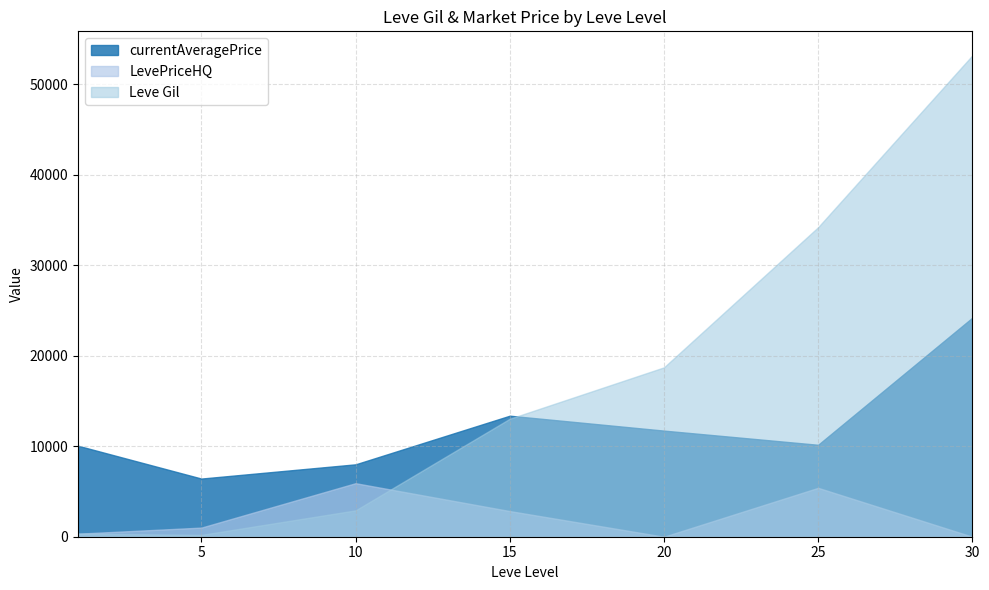

Is the value of Leve Gil at 20 greater than the value of currentAveragePrice at 5?

Yes